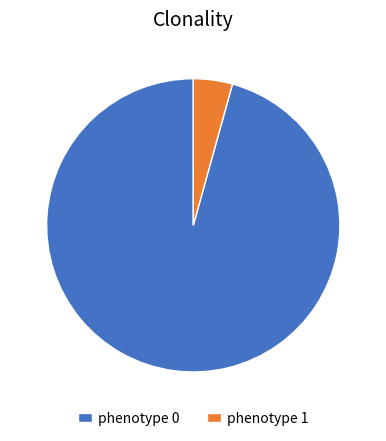

Is the sum of phenotype 0 and phenotype 1 greater than half?

Yes